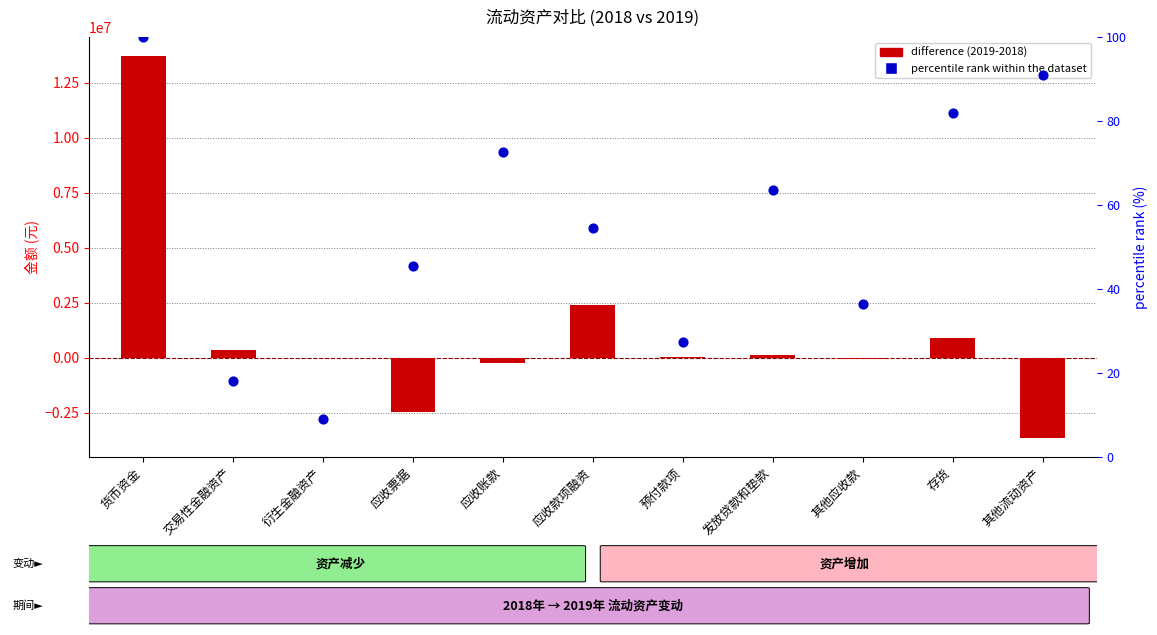

Which series has the largest total across all categories?

difference (2019-2018)